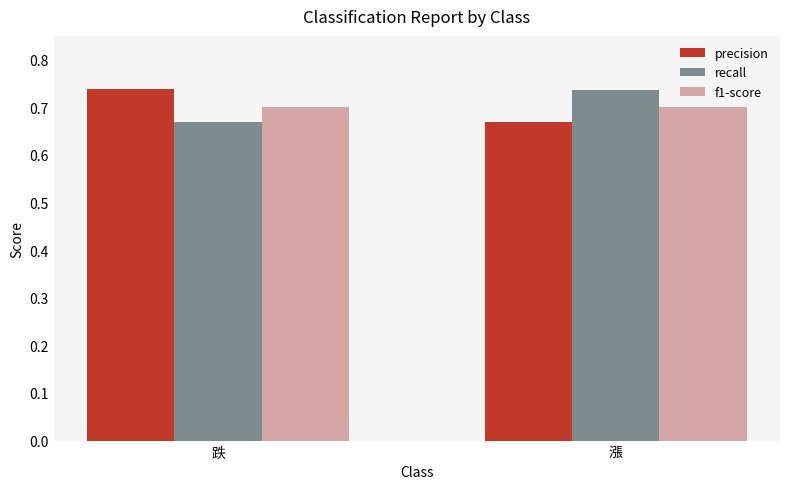

List the labels in order of precision value, smallest first.

漲, 跌